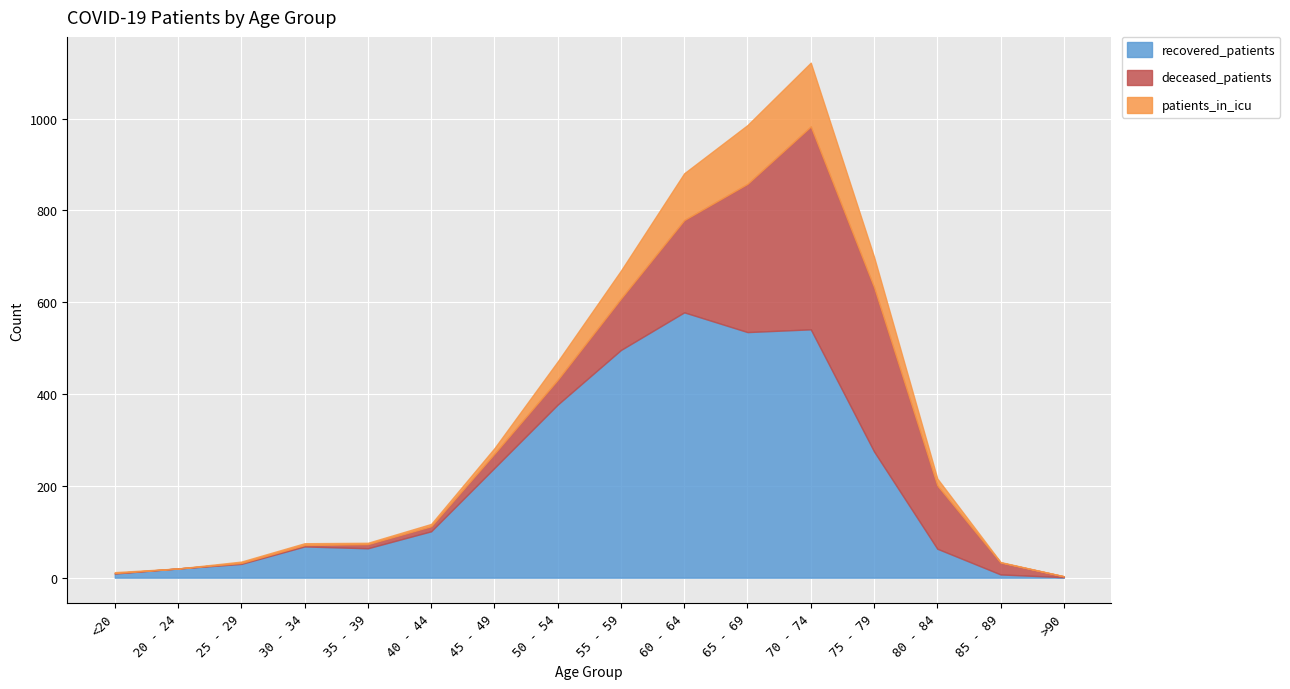

At which category does recovered_patients reach its first local valley?

35 - 39